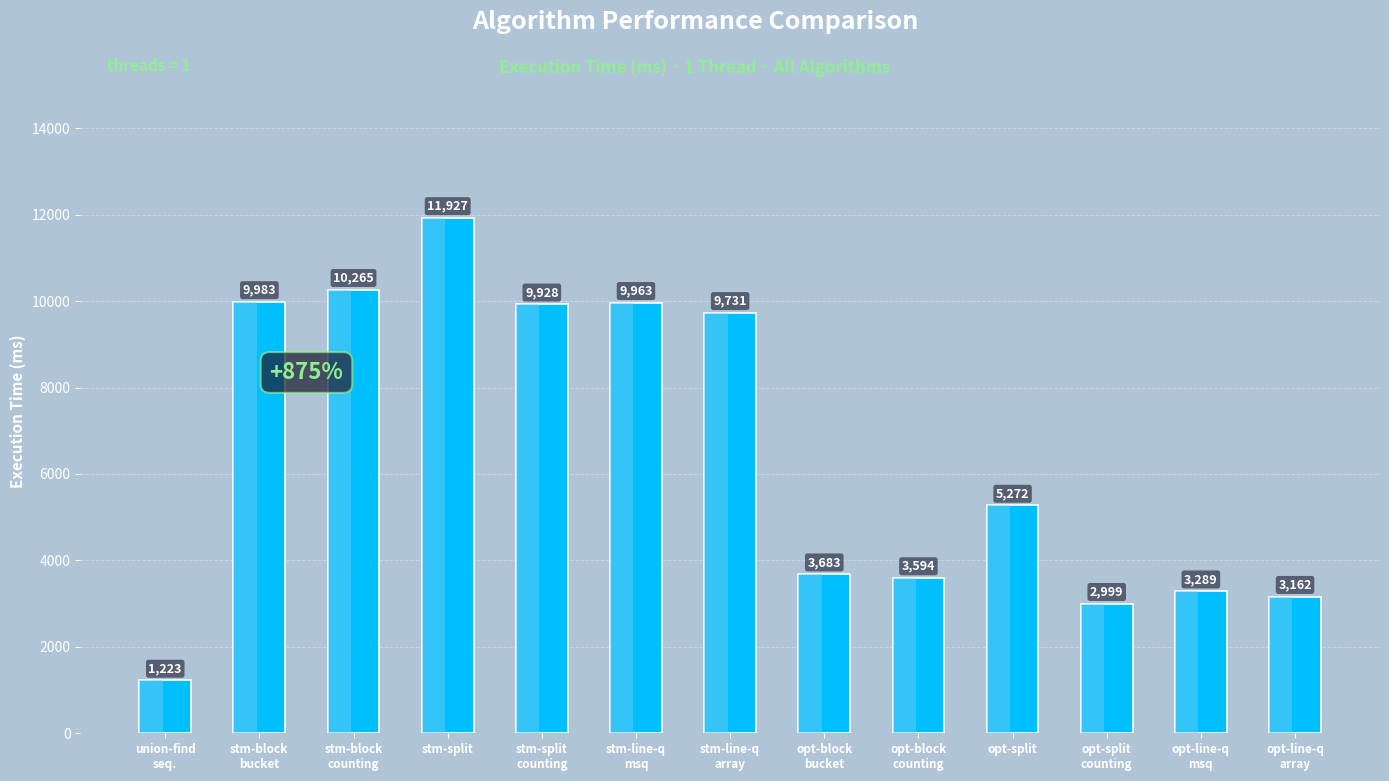

What is the smallest value displayed?

1223